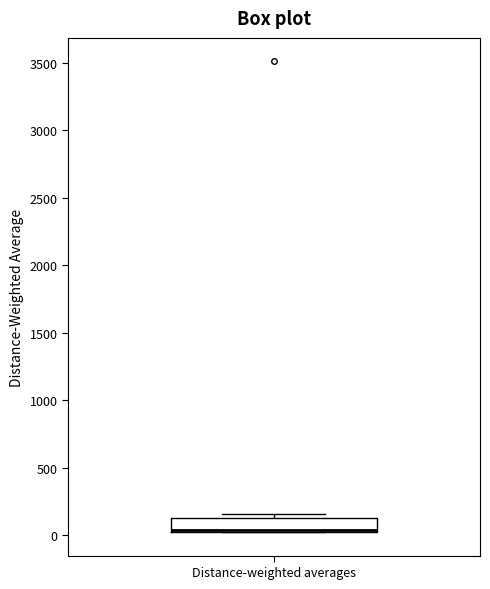

Read this box plot against the y-axis: the position of the median line, the range covered by the box, and the ends of both whiskers. The values are not printed on the chart, so give them approximately, as read against the axis.

median 50 (drawn on the box's lower edge), box 0 to 100, whiskers 0 to 150